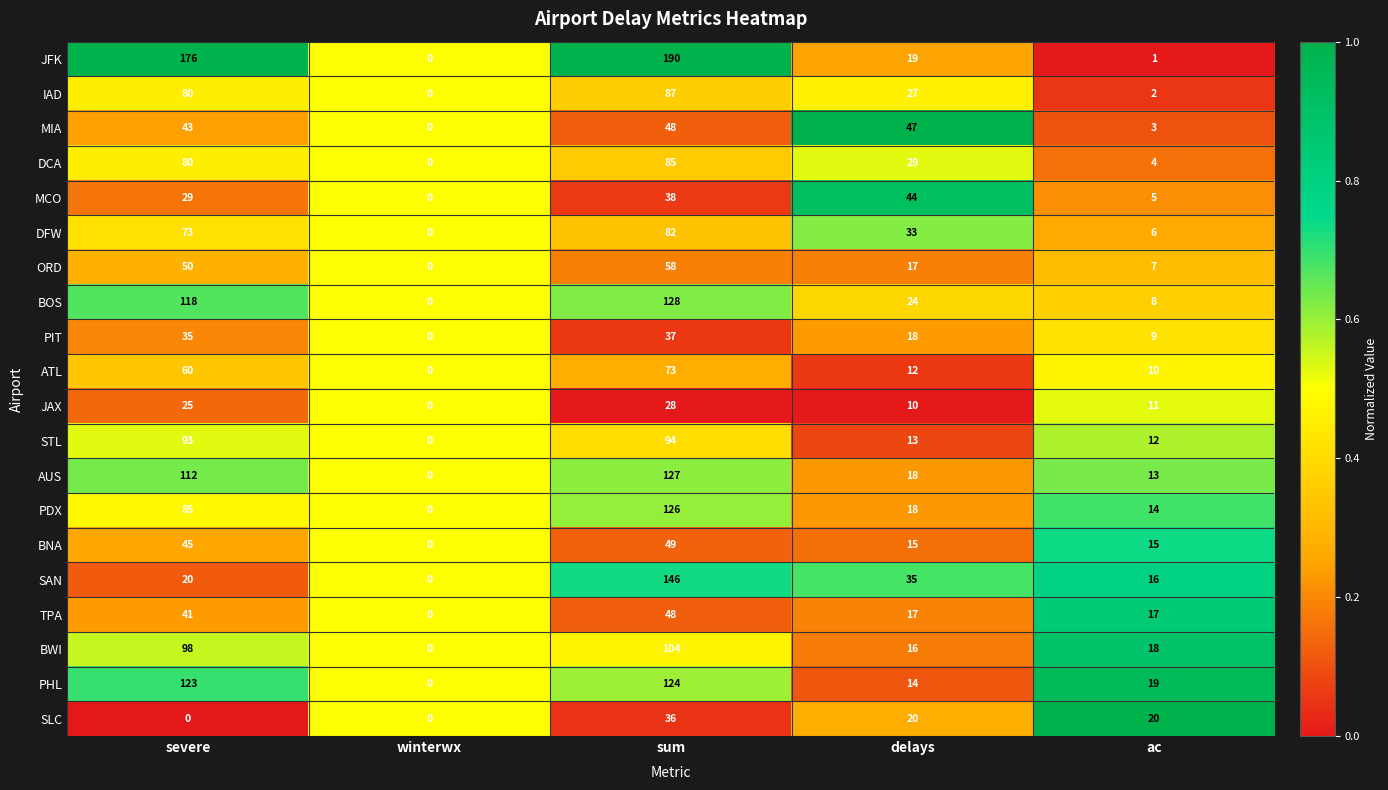

Which series has the largest total across all categories?

JFK